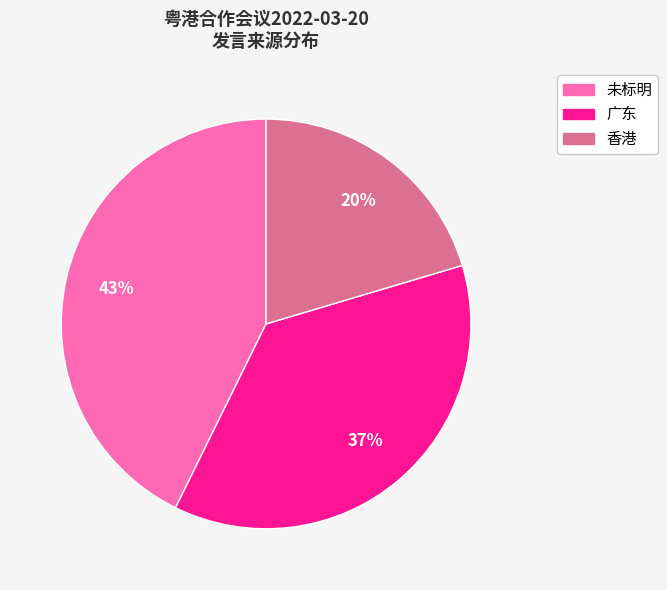

What is the largest slice in the pie chart?

未标明